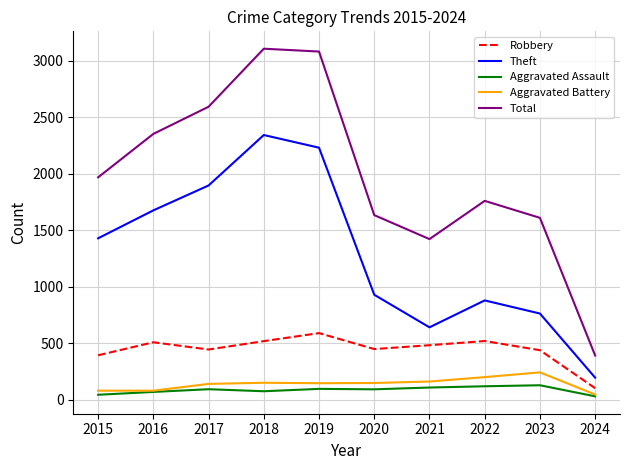

At how many categories does at least one series exceed 583?

9